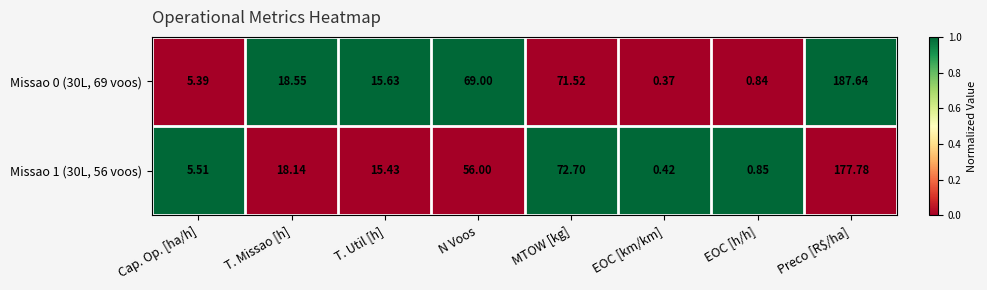

Which series changed the most between T. Missao [h] and Preco [R$/ha]?

Missao 0 (30L, 69 voos)